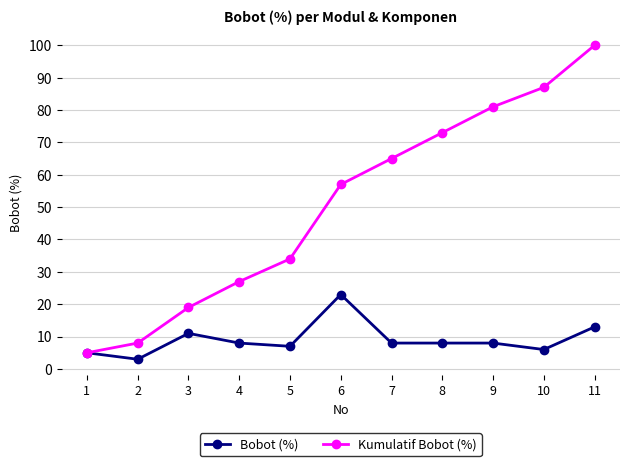

What are all the series names shown in the legend?

Bobot (%), Kumulatif Bobot (%)